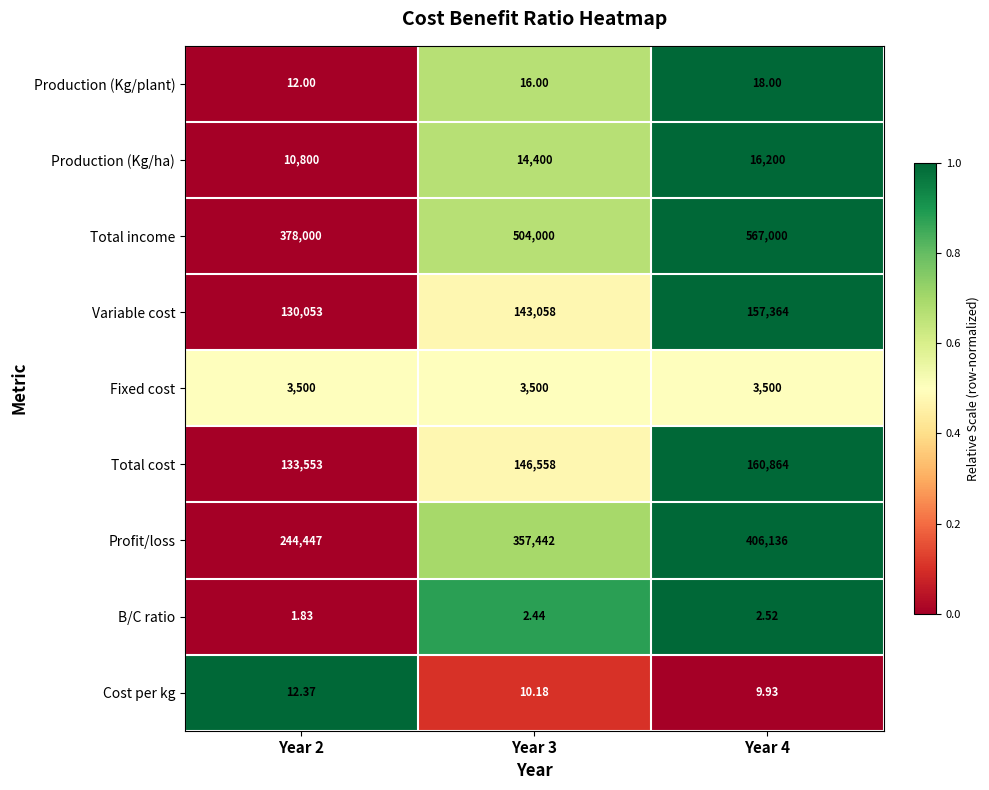

Which series has the largest total across all categories?

Total income